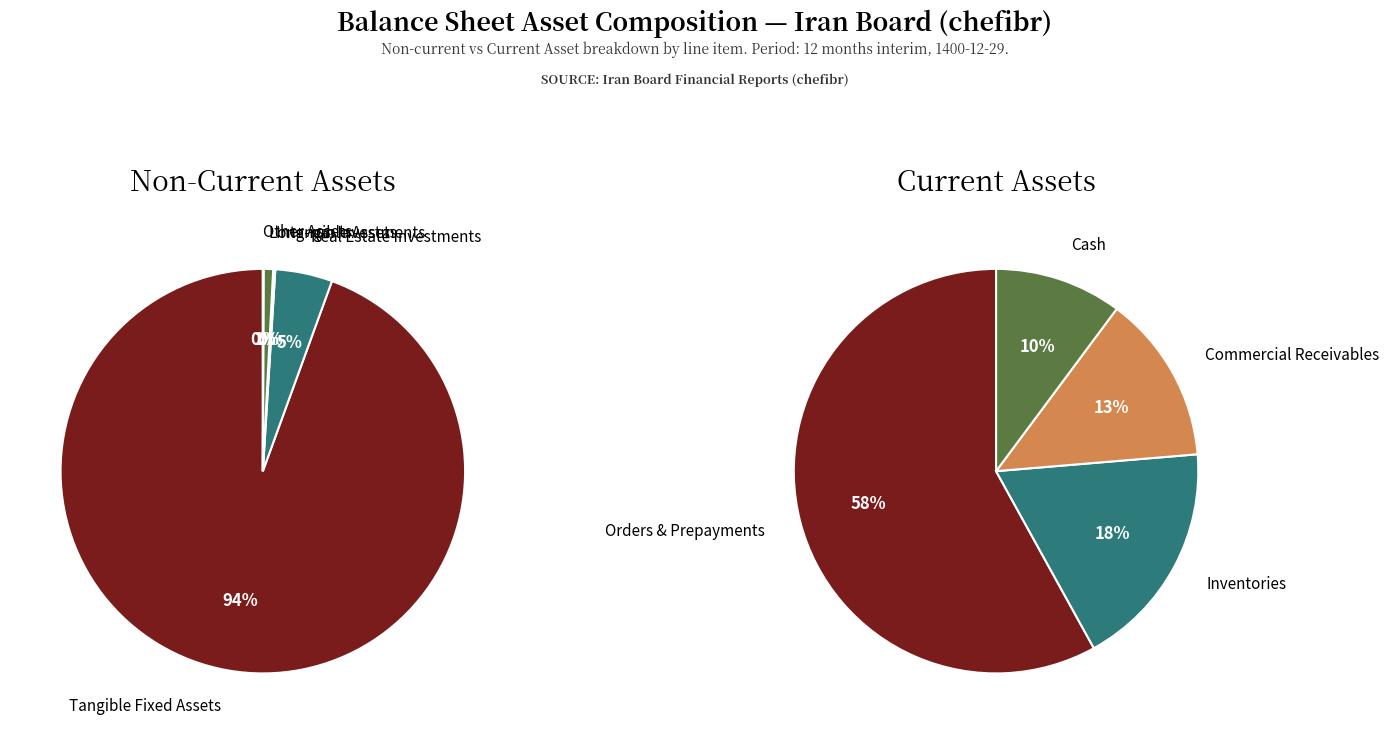

What is the difference between the highest and lowest values at Intangible Assets?

129540